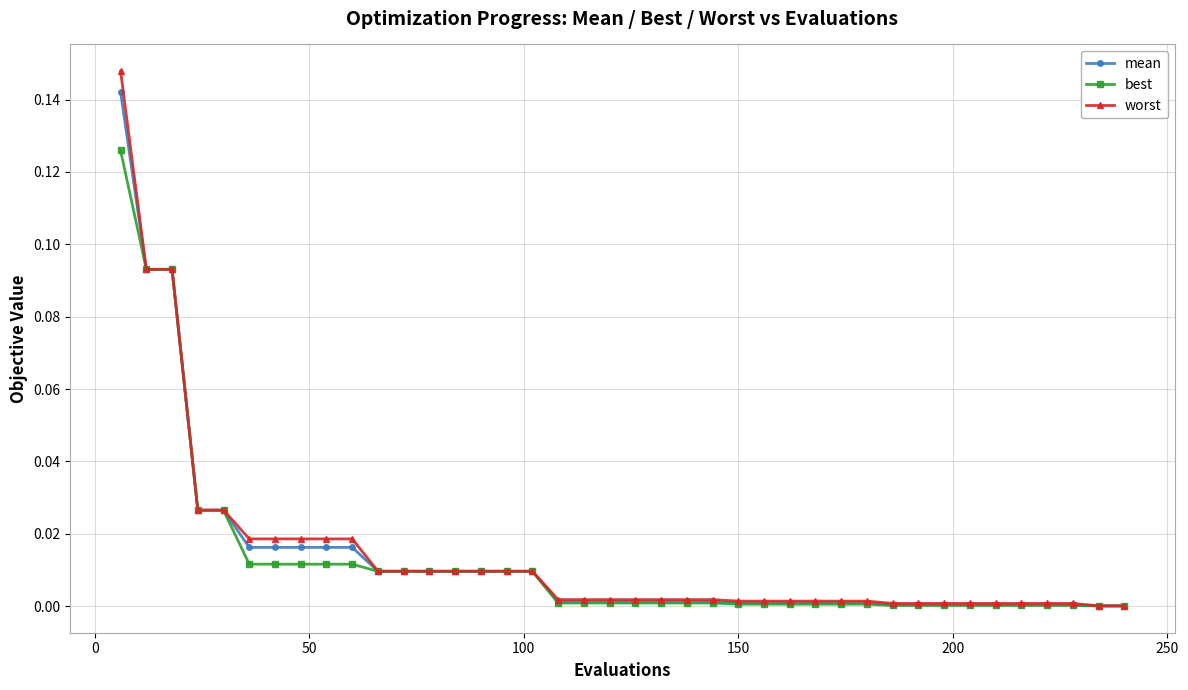

Which series has the widest spread of values?

worst